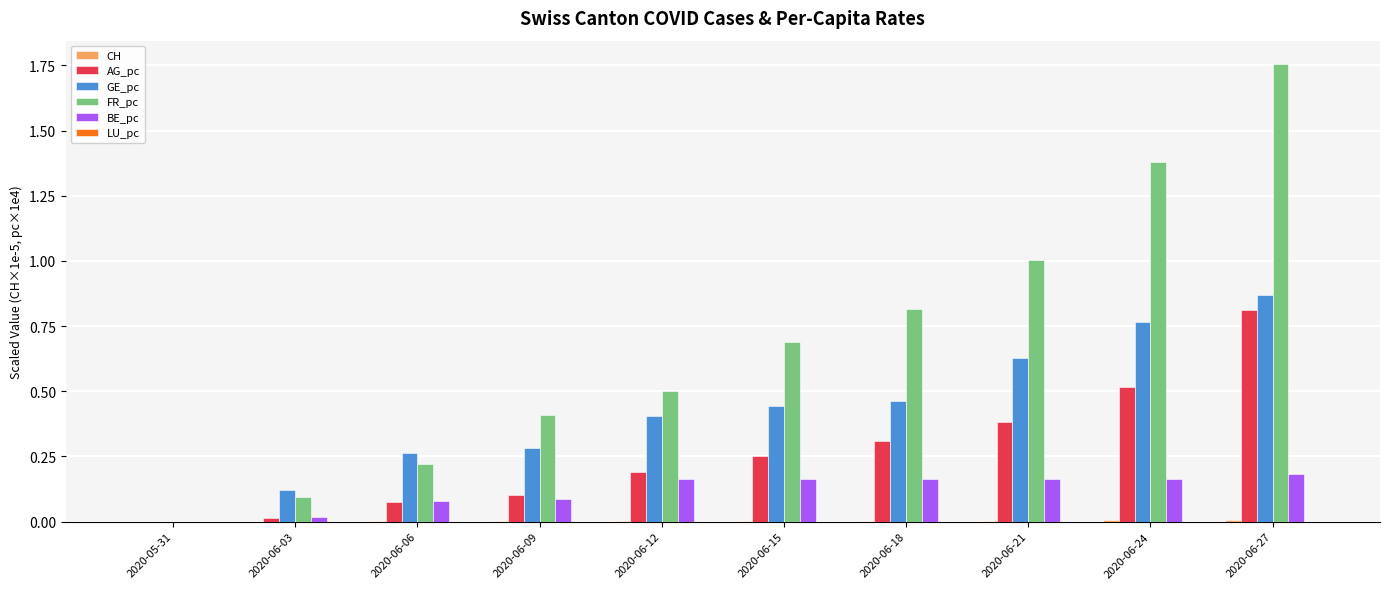

Count the number of categories in the chart.

10